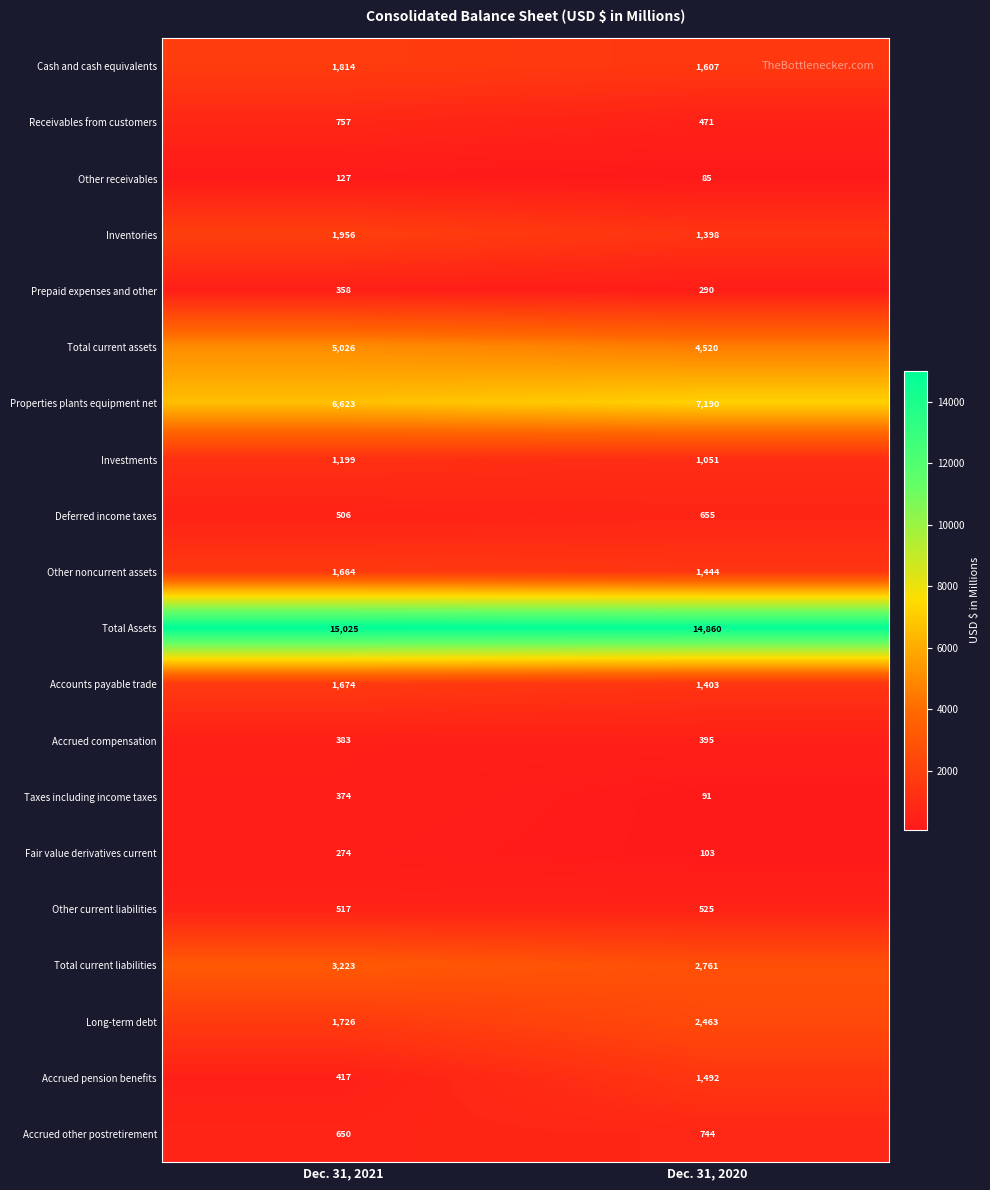

Rank the series by their maximum value, from lowest to highest.

Other receivables, Fair value derivatives current, Prepaid expenses and other, Taxes including income taxes, Accrued compensation, Other current liabilities, Deferred income taxes, Accrued other postretirement, Receivables from customers, Investments, Accrued pension benefits, Other noncurrent assets, Accounts payable trade, Cash and cash equivalents, Inventories, Long-term debt, Total current liabilities, Total current assets, Properties plants equipment net, Total Assets